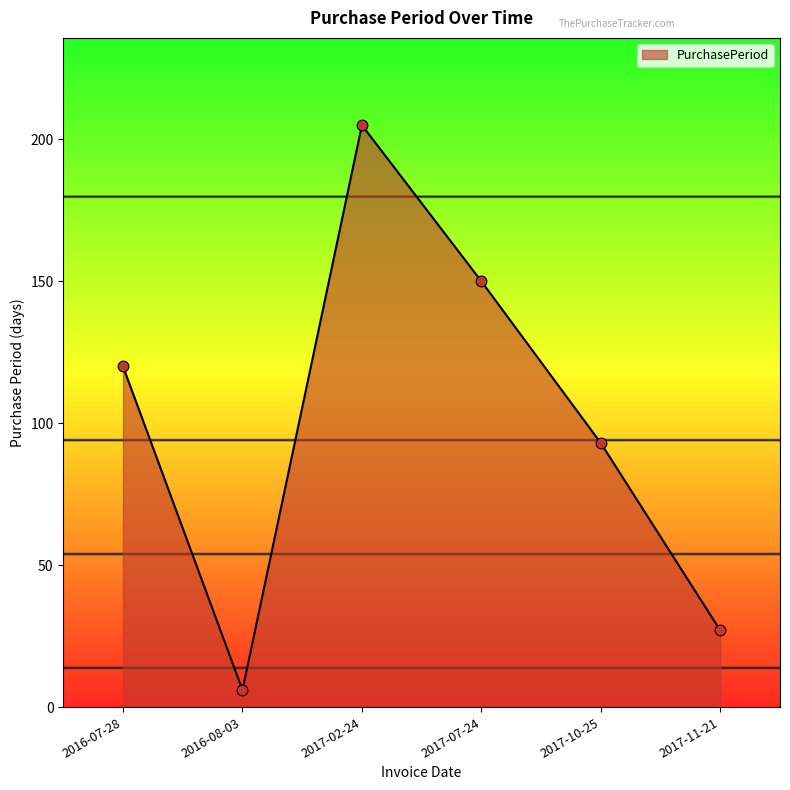

Between 2016-08-03 and 2017-02-24, which is larger?

2017-02-24